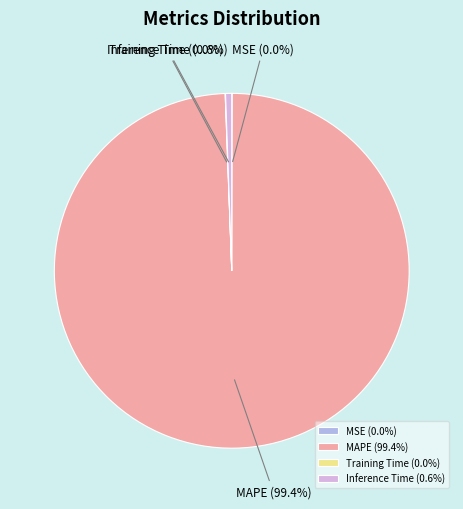

To the nearest percent, what is the average slice percentage?

25%